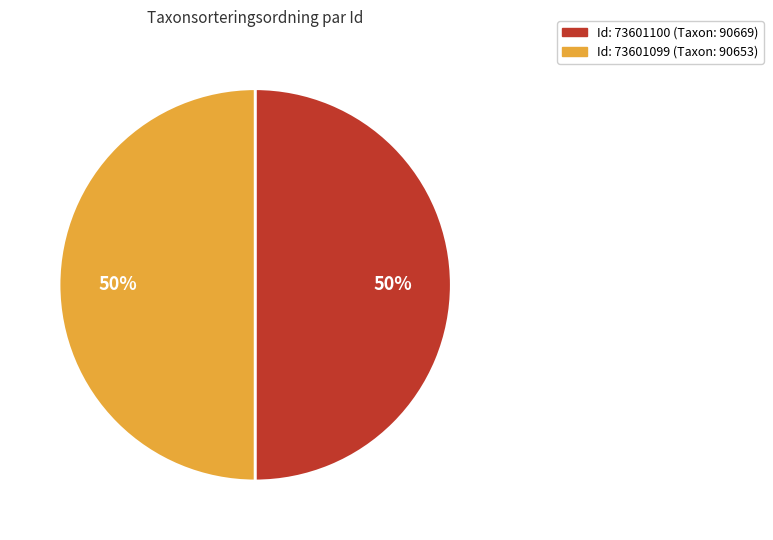

How many segments does this pie chart have?

2